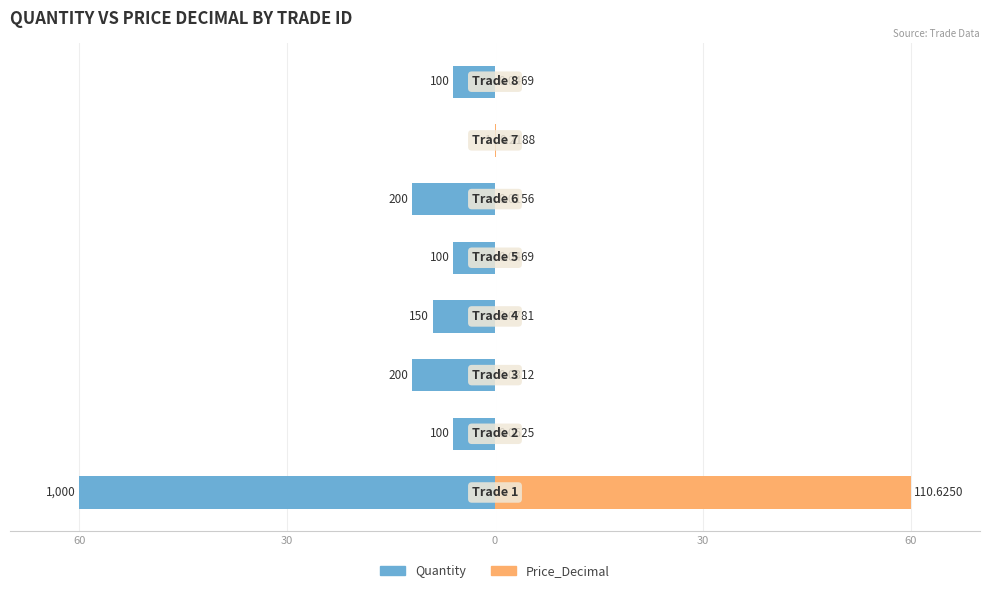

How many bars are there in each group?

2